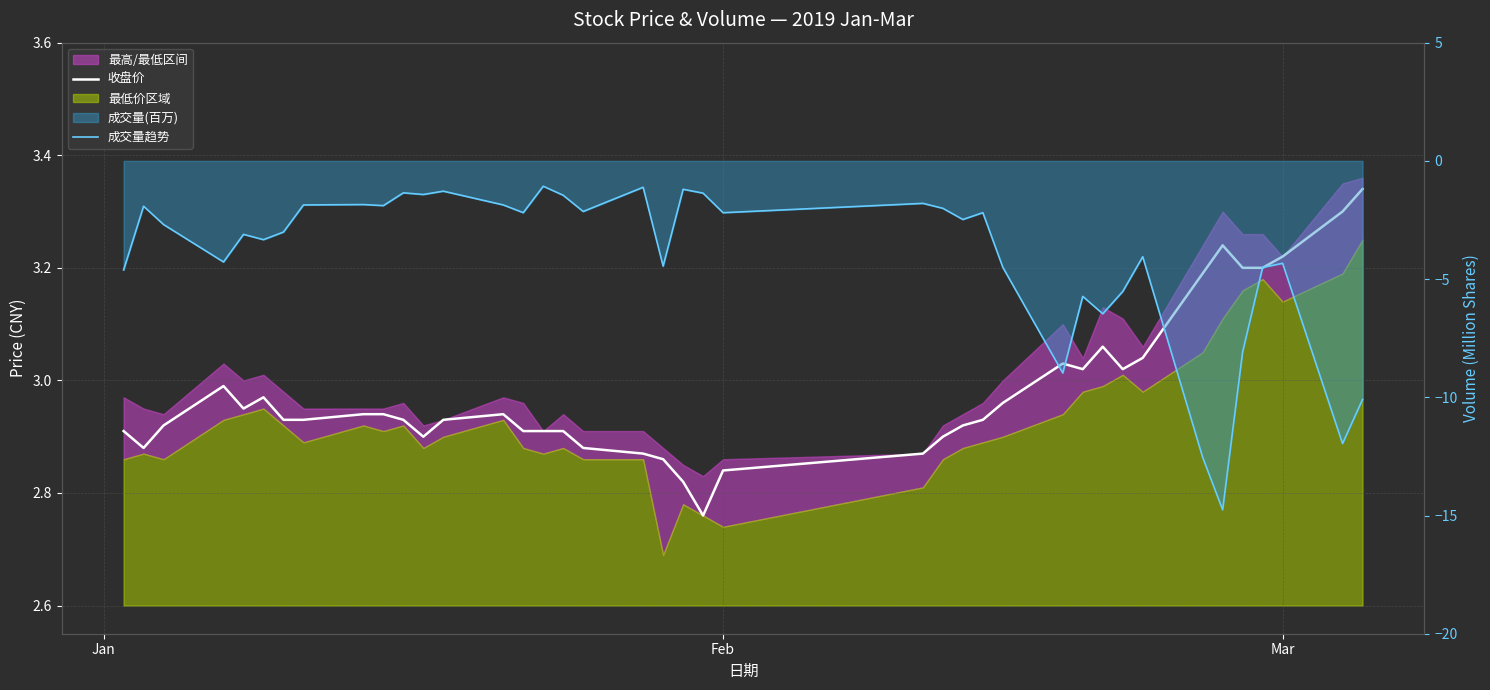

Rank the series by their average value, from highest to lowest.

收盘价, 成交量趋势